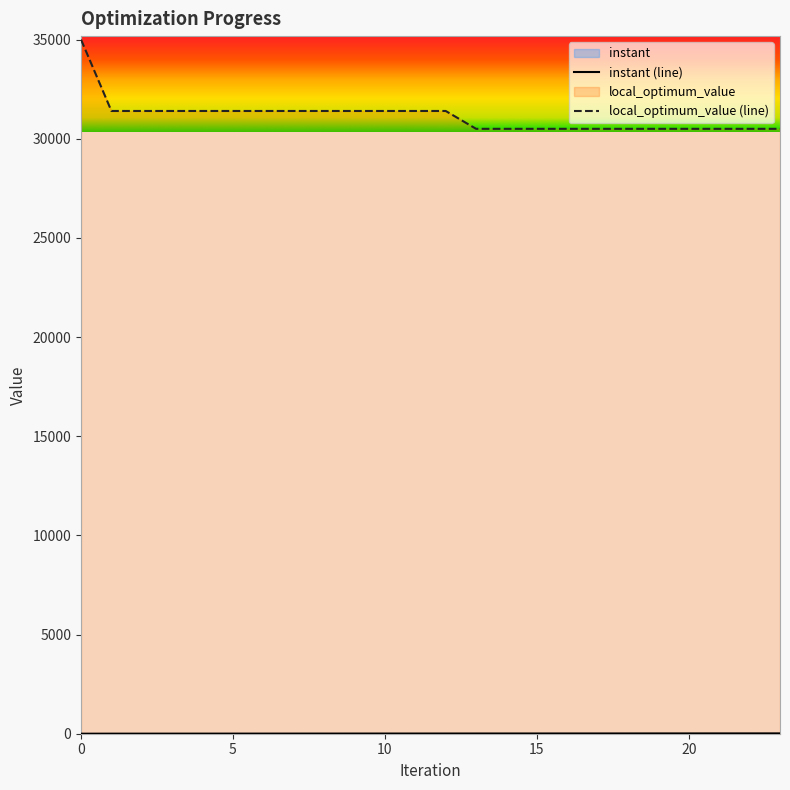

Reading right to left, extract all data points from this chart.

instant: 15.5	14.8	14.4	13.6	13.0	12.3	11.7	11.1	10.5	10.0	9.7	8.8	8.2	7.5	6.9	6.1	5.4	4.8	4.1	3.6	3.0	2.4	1.7	0.0
local_optimum_value: 30500.0	30500.0	30500.0	30500.0	30500.0	30500.0	30500.0	30500.0	30500.0	30500.0	30500.0	31400.0	31400.0	31400.0	31400.0	31400.0	31400.0	31400.0	31400.0	31400.0	31400.0	31400.0	31400.0	35000.0